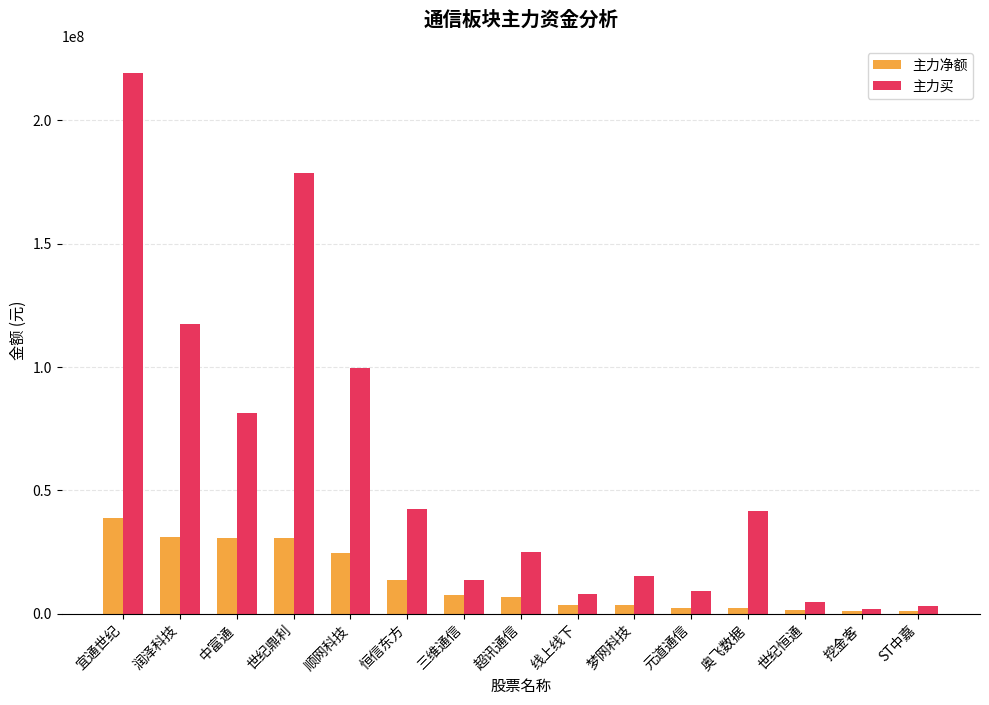

What is the total value across all series at 润泽科技?

148151393